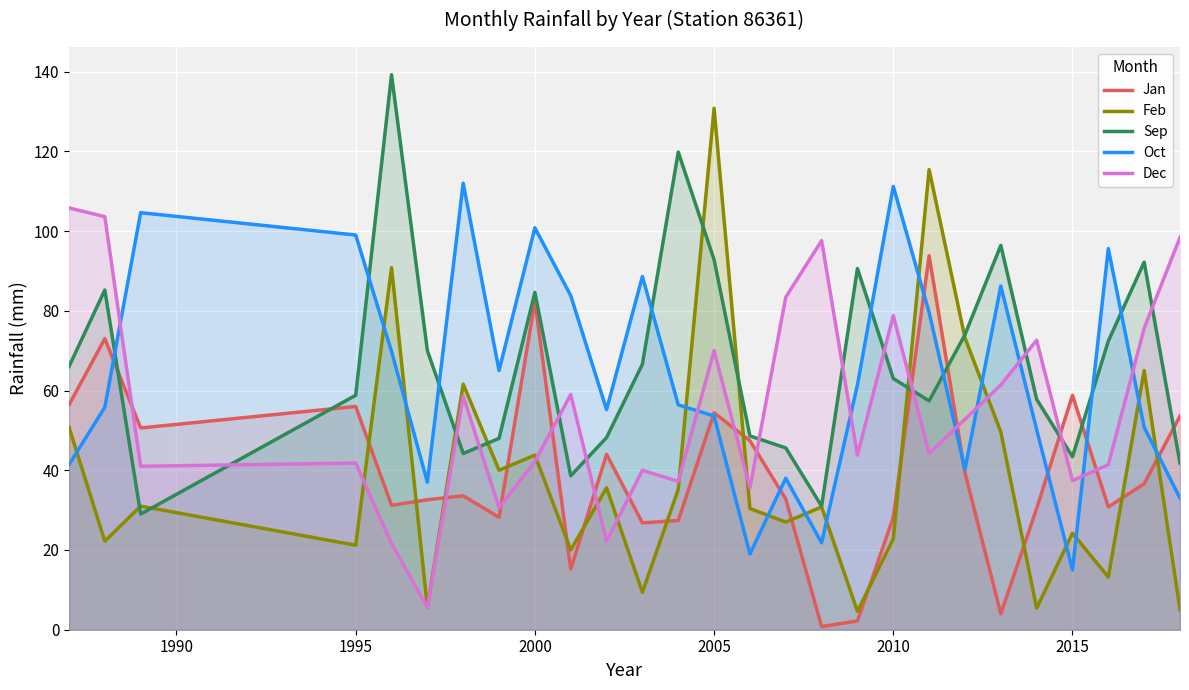

Which series has the largest range (max minus min)?

Feb